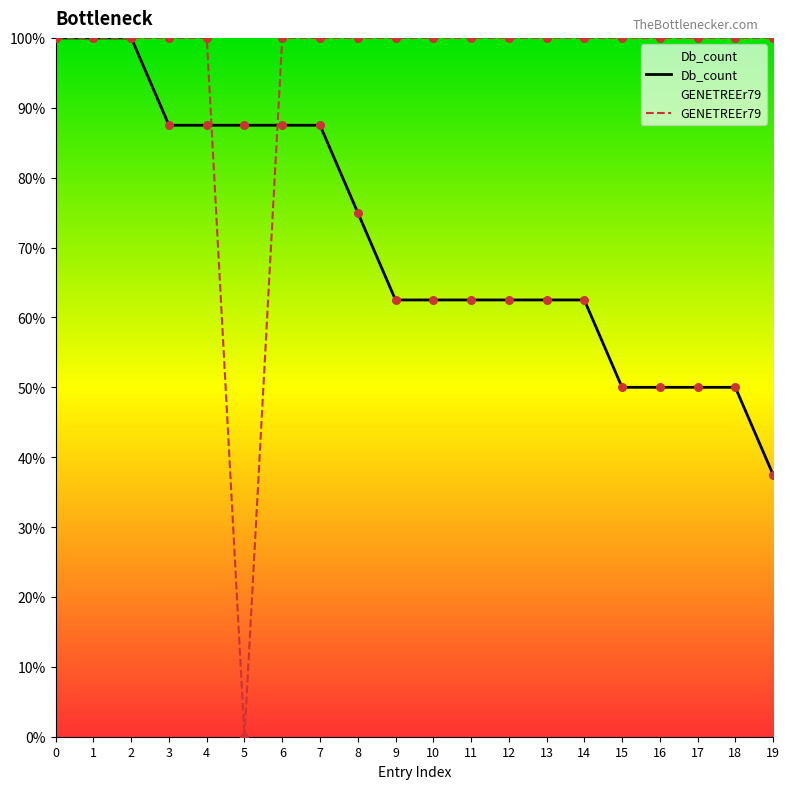

Which series contains the highest Y value?

Db_count